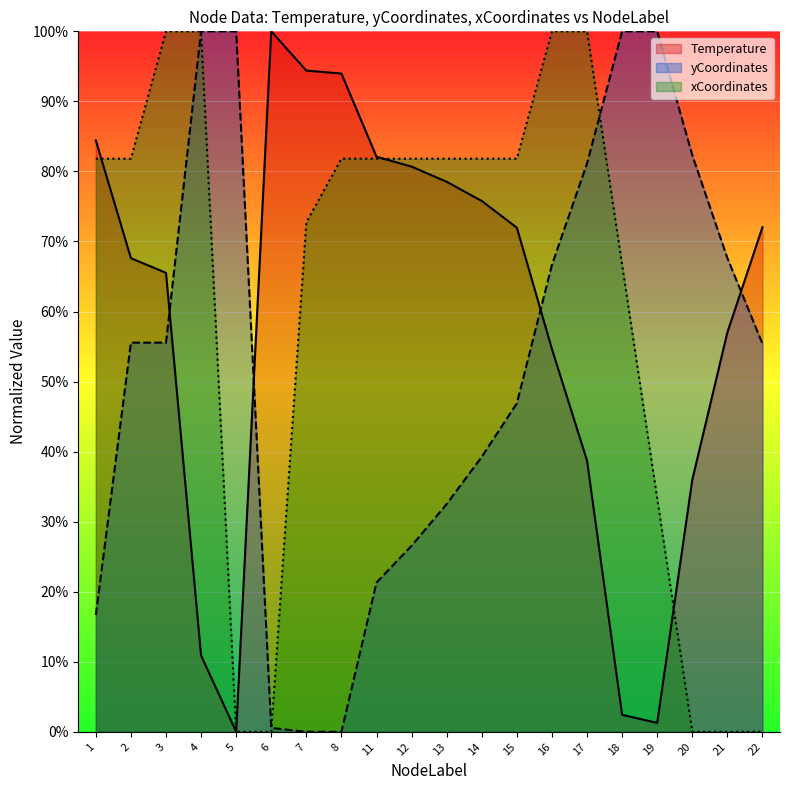

How many values in yCoordinates are above zero?

18